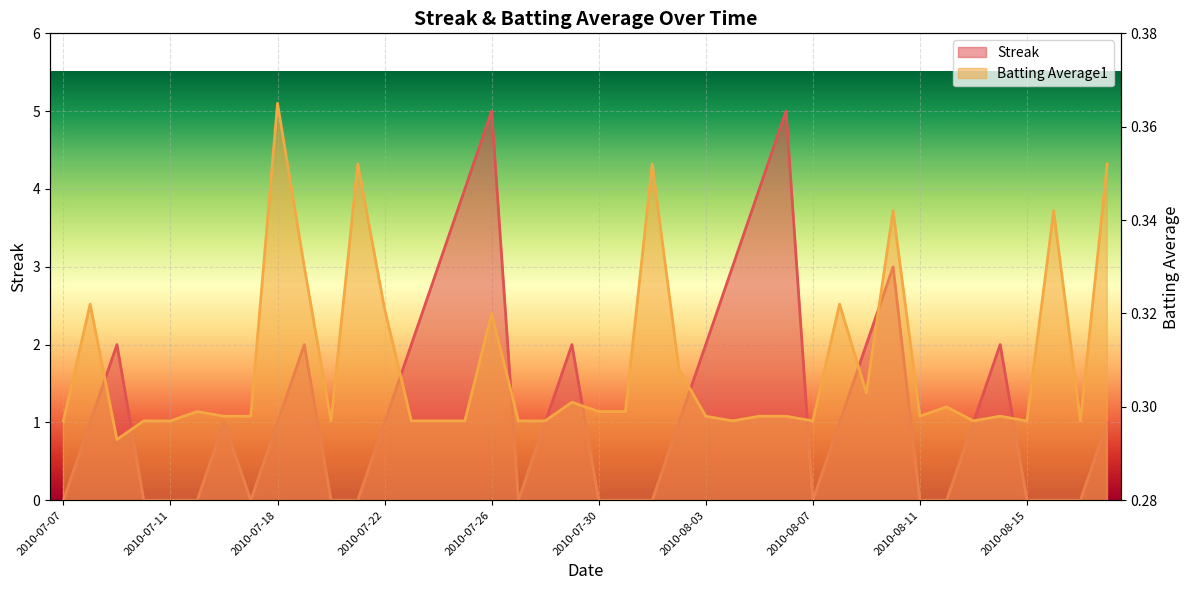

What are all the series names shown in the legend?

Streak, Batting Average1